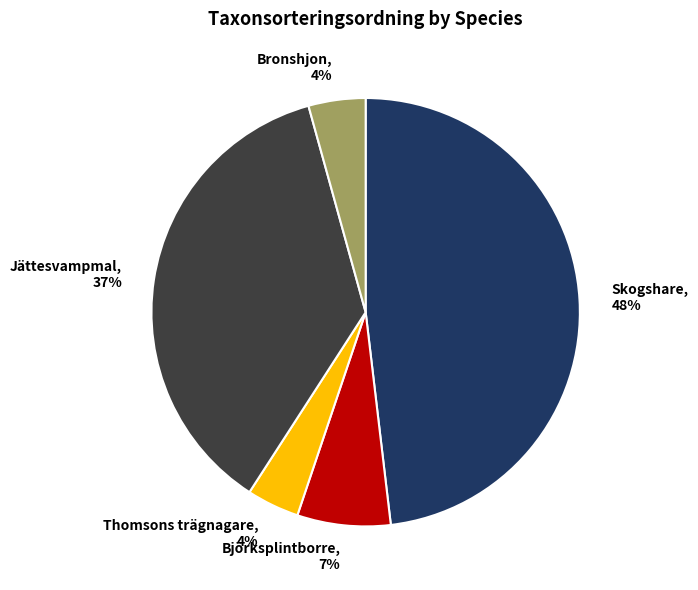

Is there a majority slice in this chart?

No